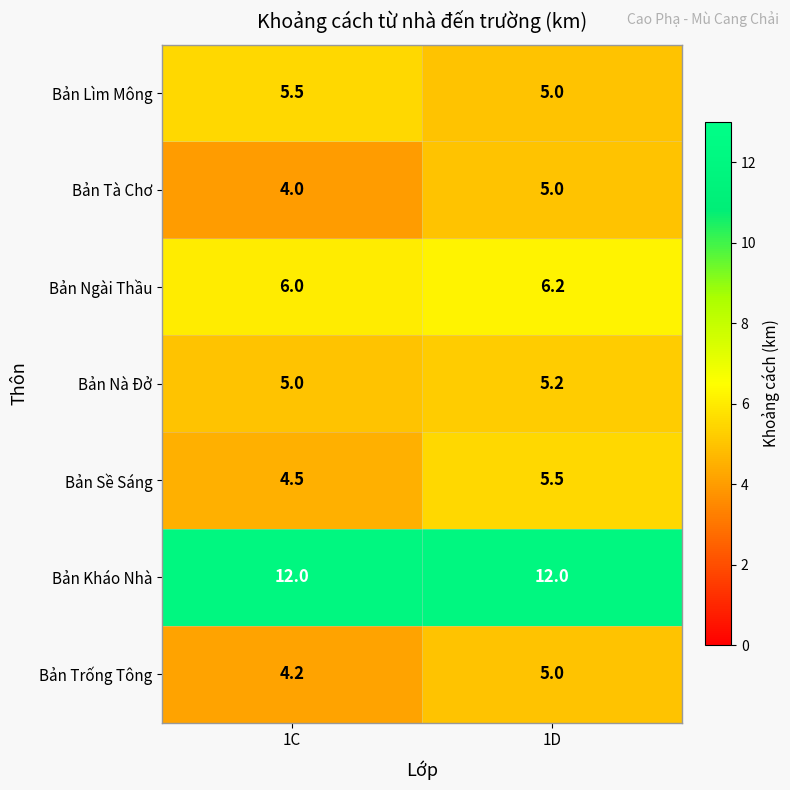

What is the maximum value for Bản Ngài Thầu?

6.2